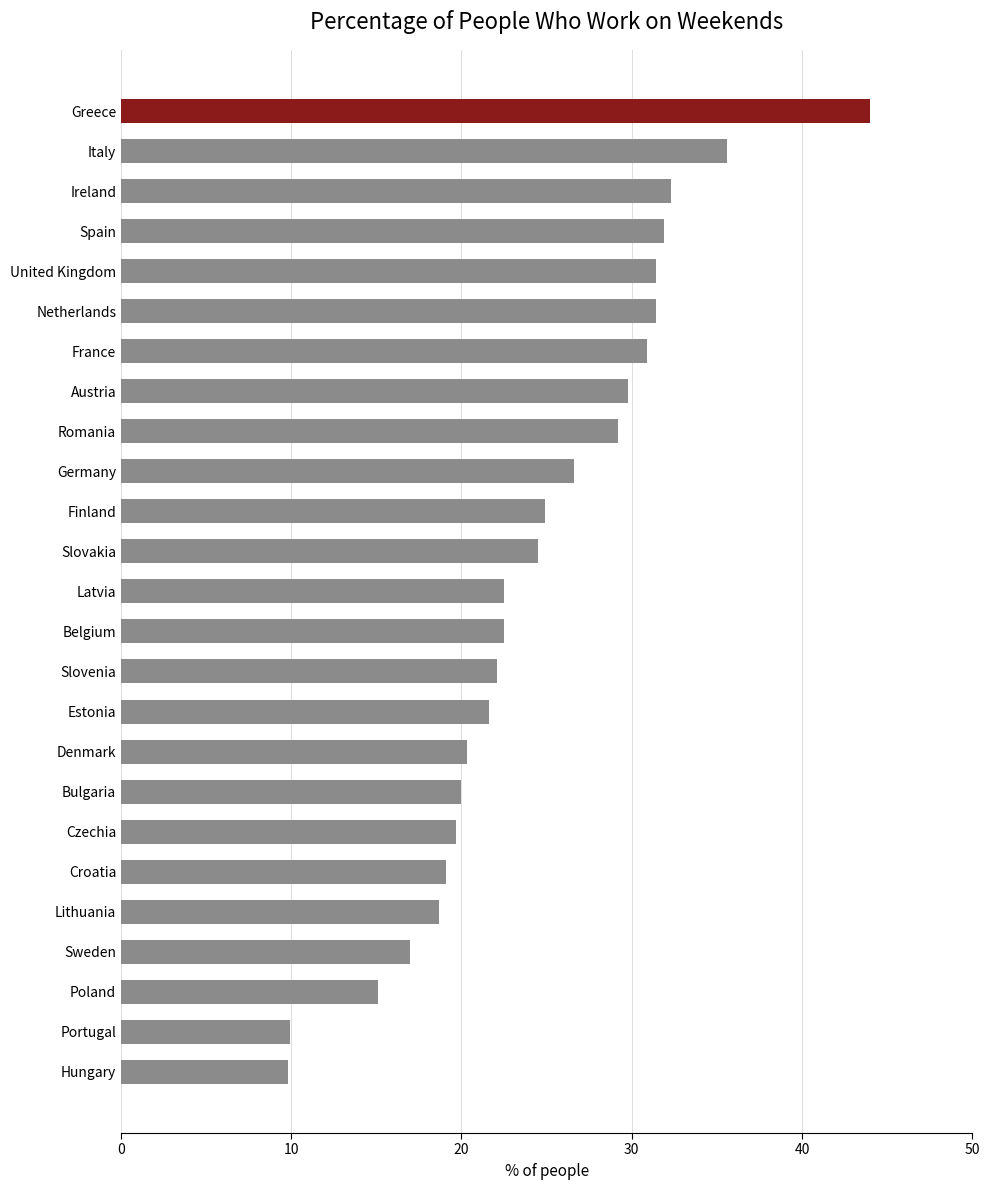

What is the average value?

24.4